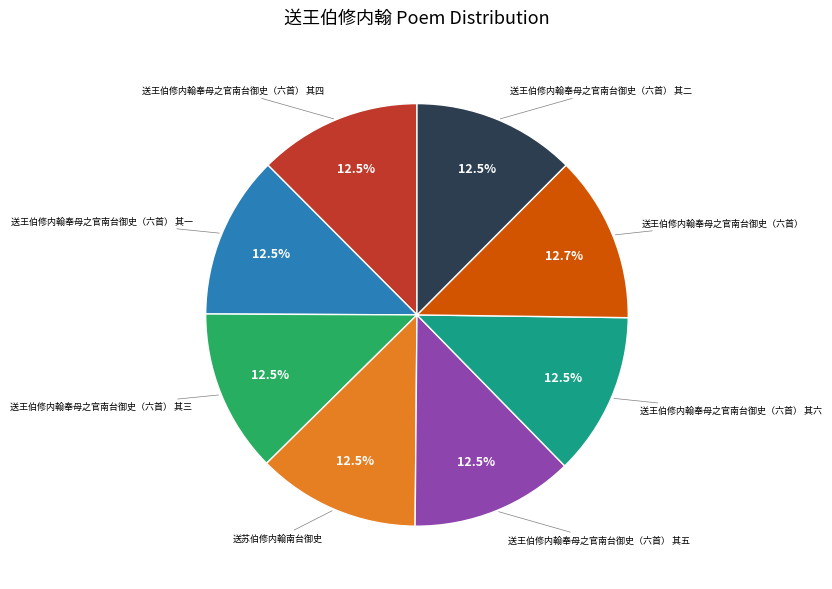

Does any single category account for the majority?

No